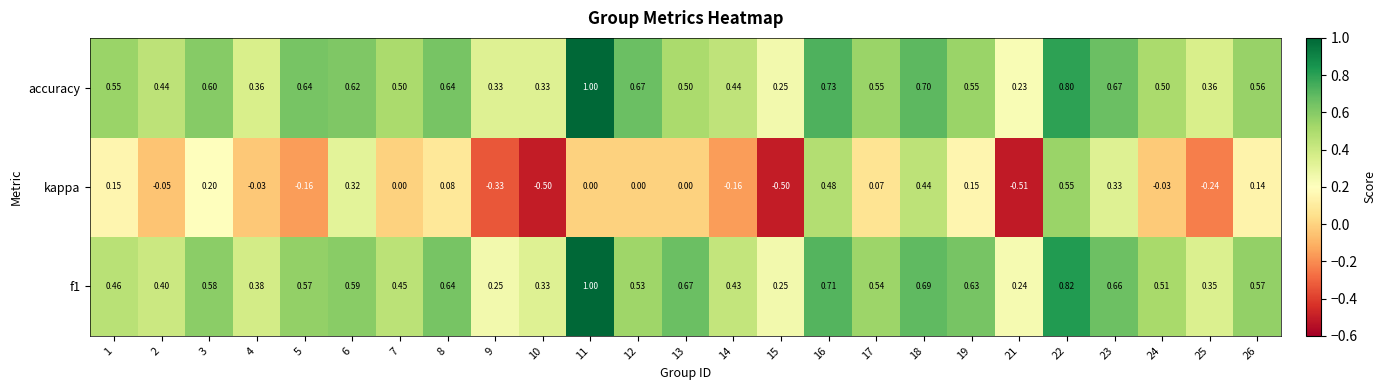

Which series has the largest total across all categories?

accuracy